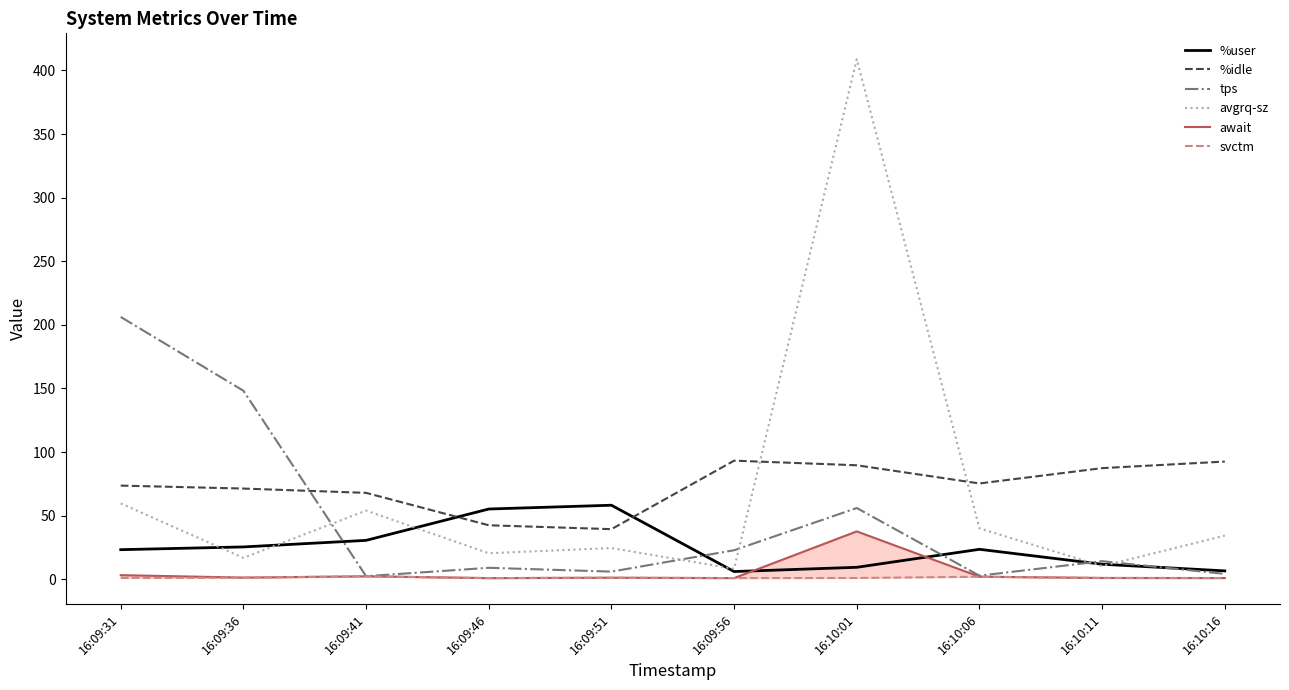

Reading left to right, what are all the values shown in this chart?

%user: 23.2	25.4	30.6	55.2	58.2	6.0	9.4	23.5	11.8	6.6
%idle: 73.6	71.3	67.9	42.4	39.4	93.2	89.6	75.3	87.3	92.5
tps: 206.2	148.2	2.4	9.0	6.0	22.8	56.0	2.8	14.2	4.2
avgrq-sz: 59.6	16.8	54.0	20.4	24.5	8.2	408.8	40.0	10.4	34.3
await: 3.2	1.3	2.3	0.9	1.2	0.9	37.6	2.0	1.0	0.9
svctm: 1.0	1.2	2.3	0.9	1.2	0.9	1.0	2.0	1.0	0.9